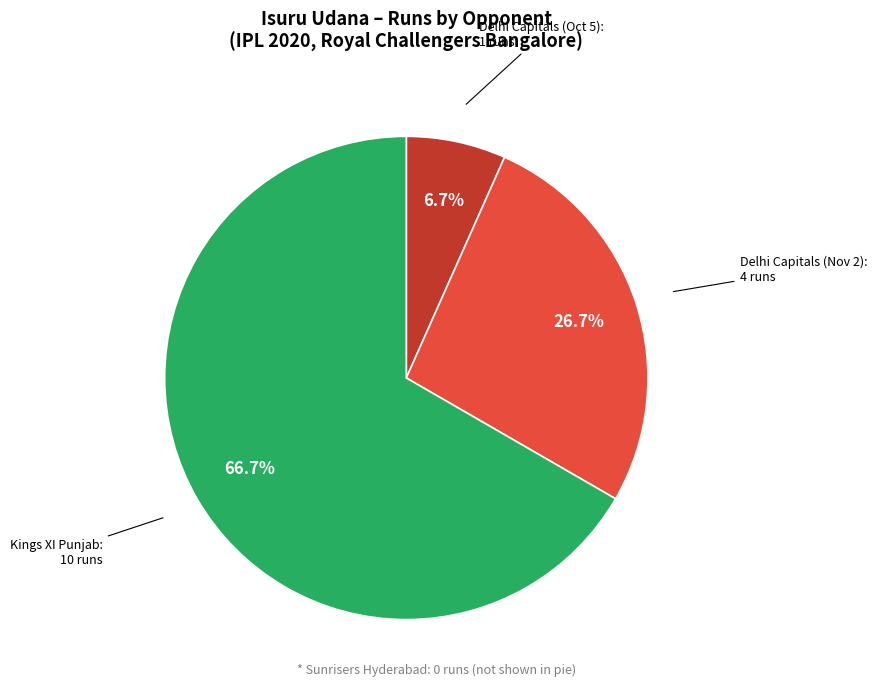

Is there any slice that represents more than half of the pie?

Yes